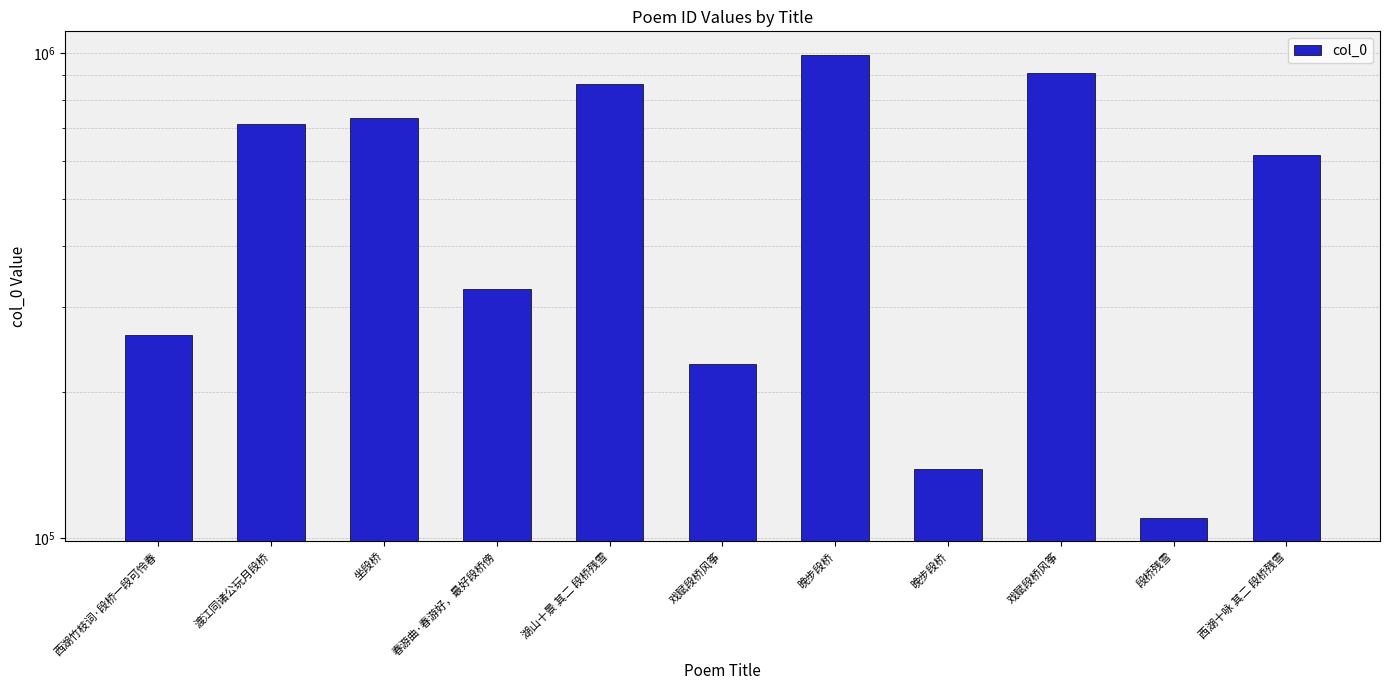

Reading right to left, transcribe all the data shown in this chart.

616418	109962	911536	138665	993563	228747	863241	325809	734877	715578	262661